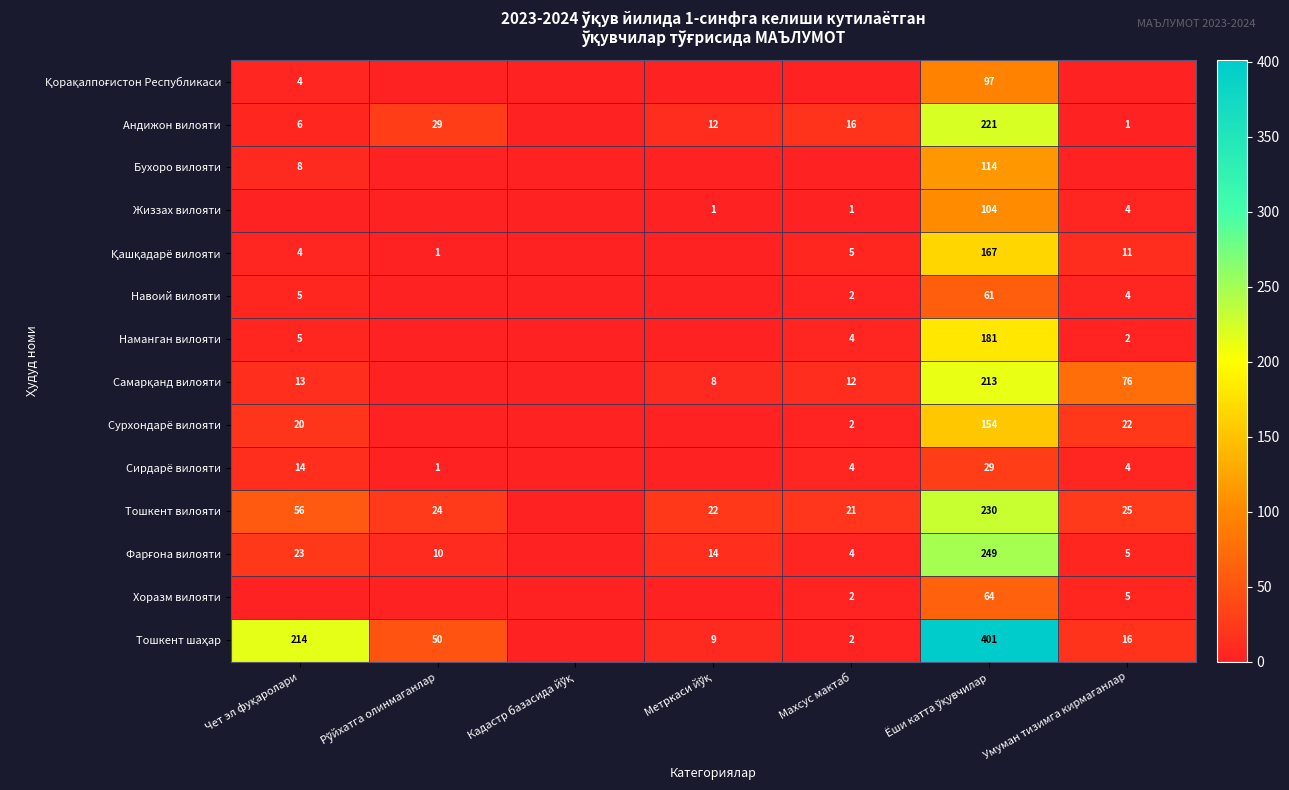

Which series has the largest range (max minus min)?

Тошкент шаҳар